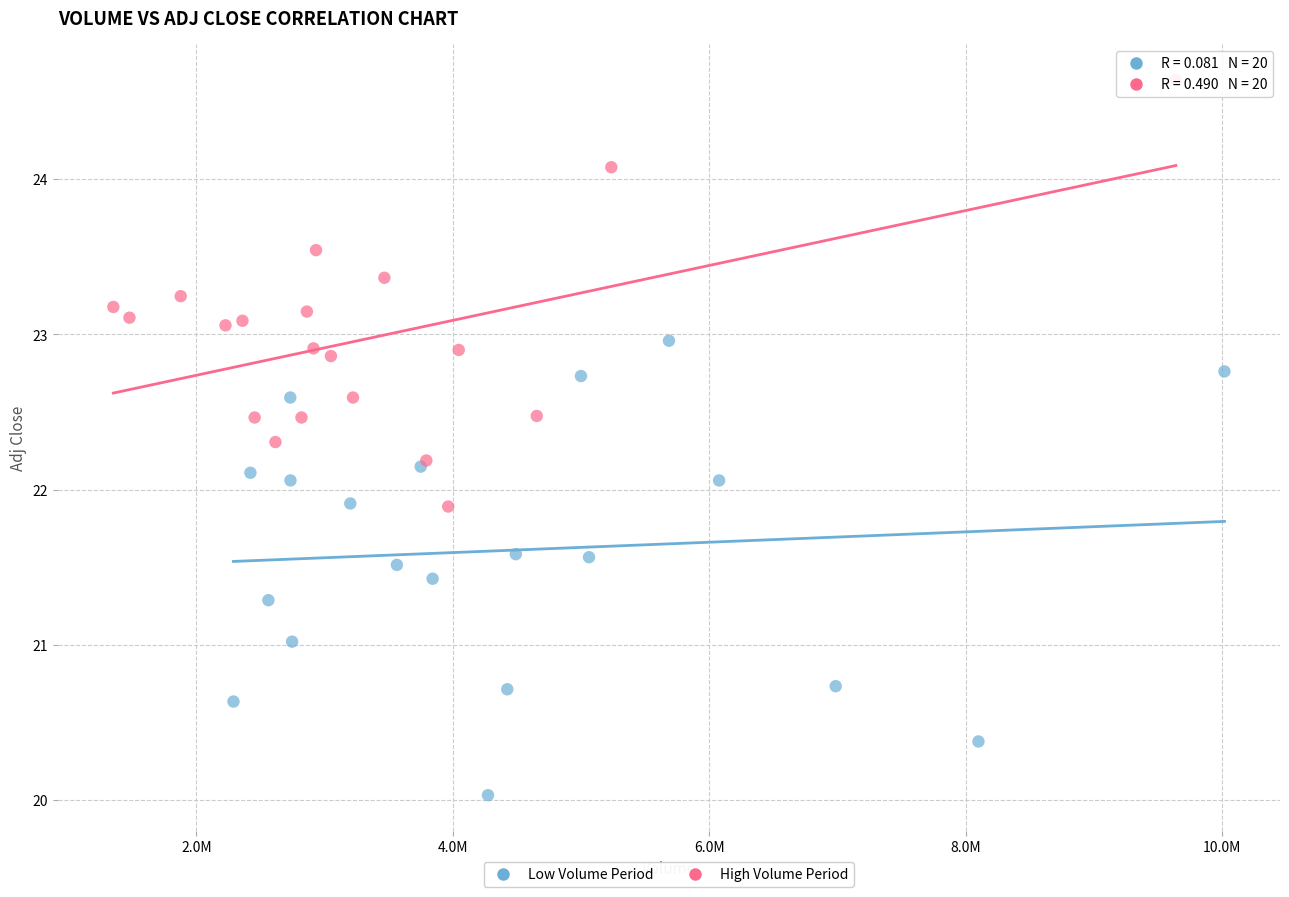

Which series contains the lowest Y value?

Low Volume Period